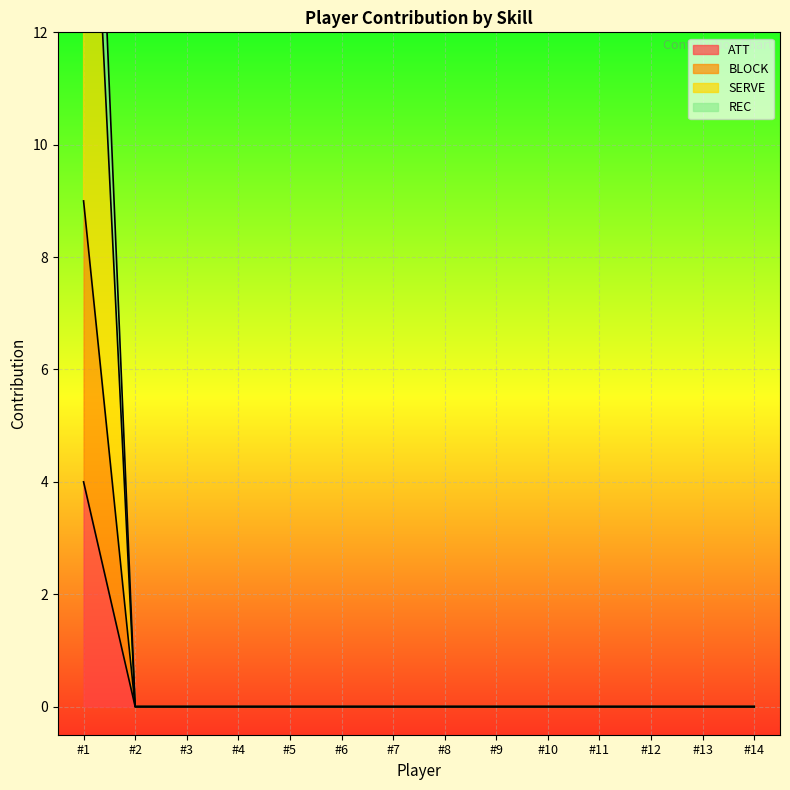

What is the difference between the maximum and minimum values in the ATT series?

4